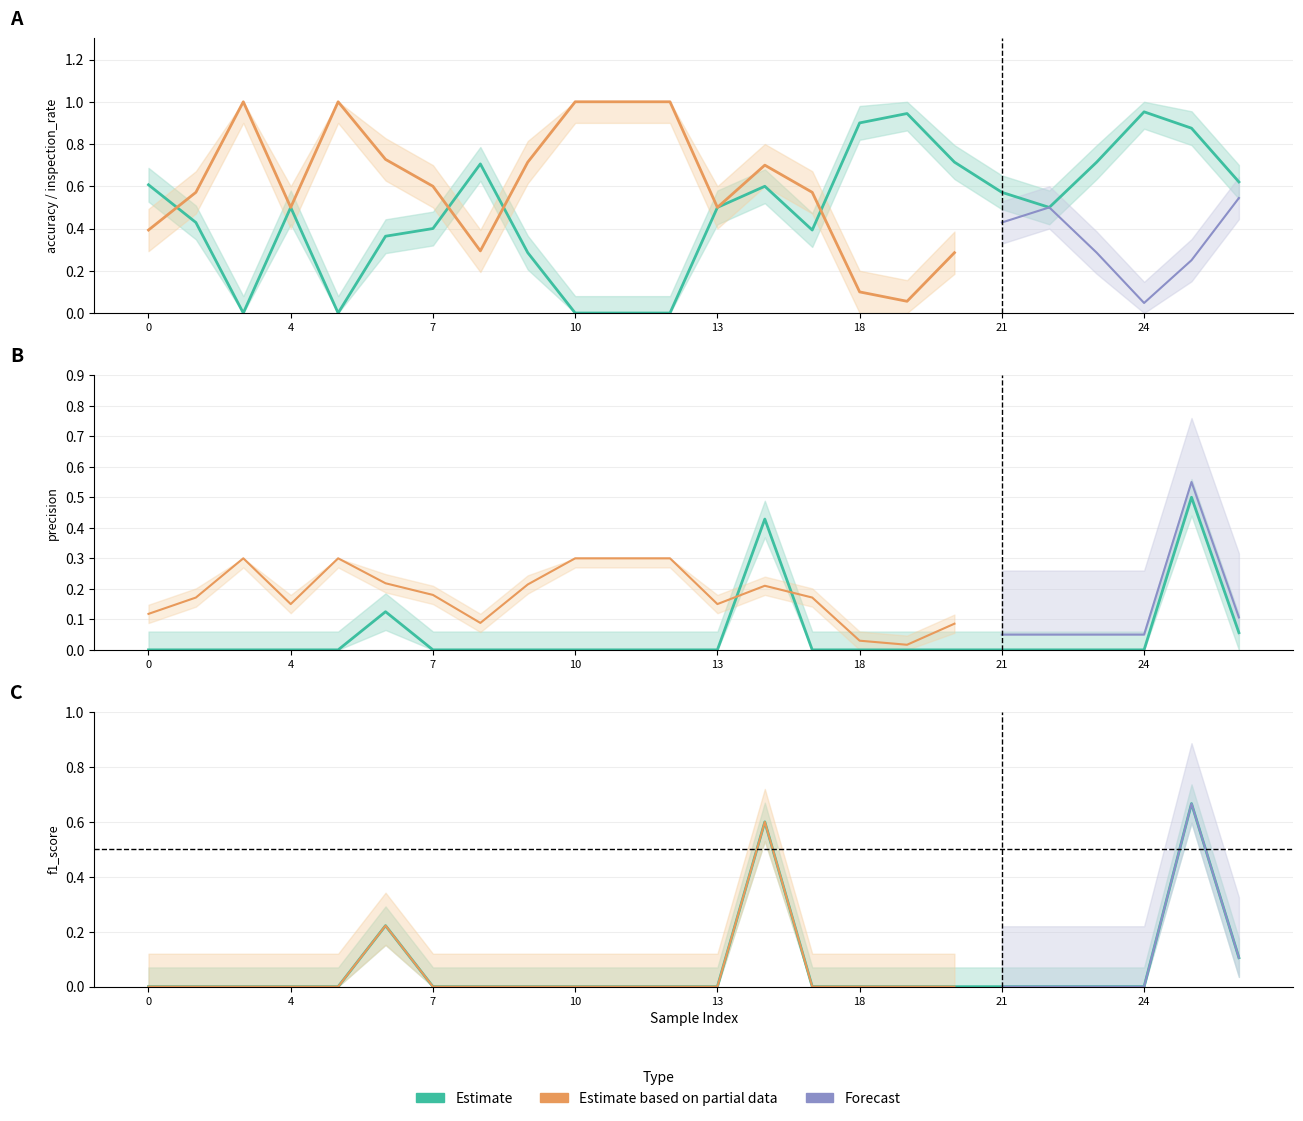

What is the average value of the accuracy series?

0.5